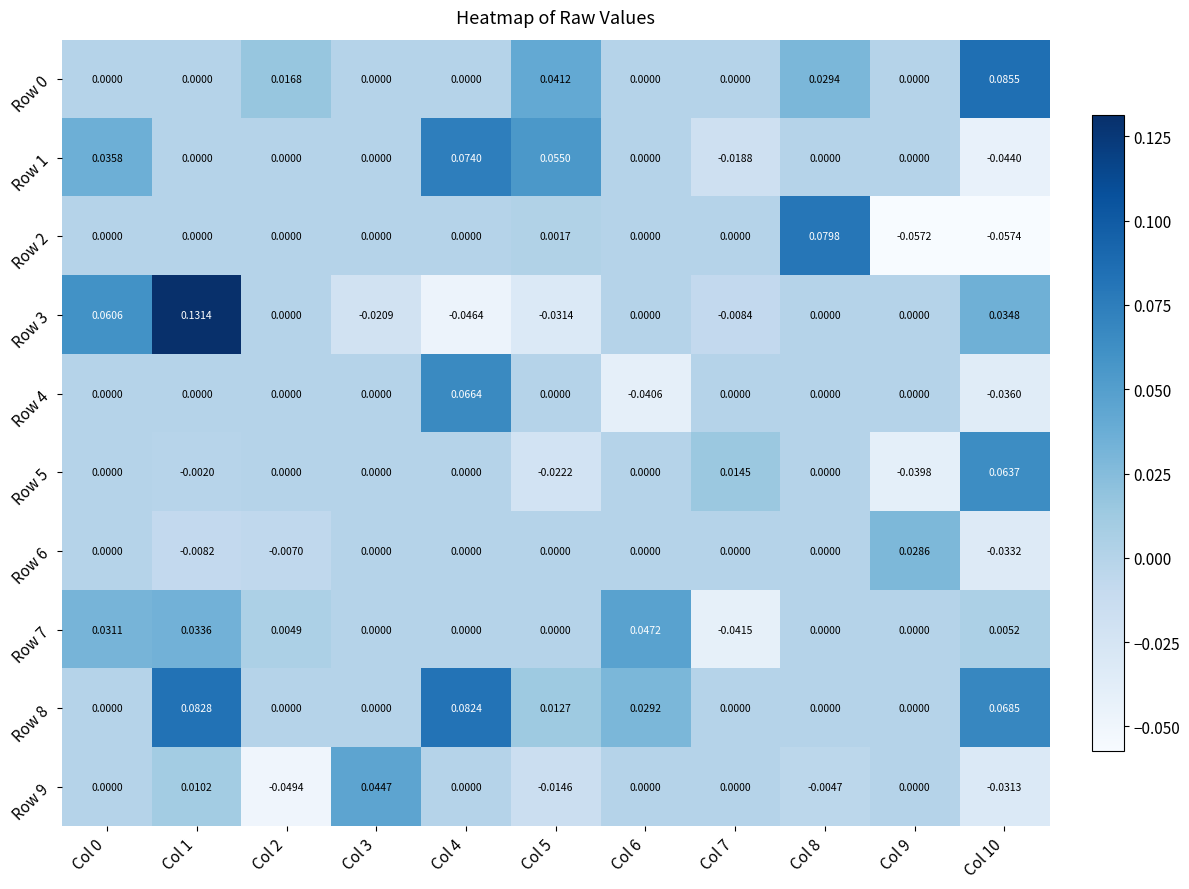

Rank the series at Col 9 from highest to lowest value.

Row 6, Row 0, Row 1, Row 3, Row 4, Row 7, Row 8, Row 9, Row 5, Row 2